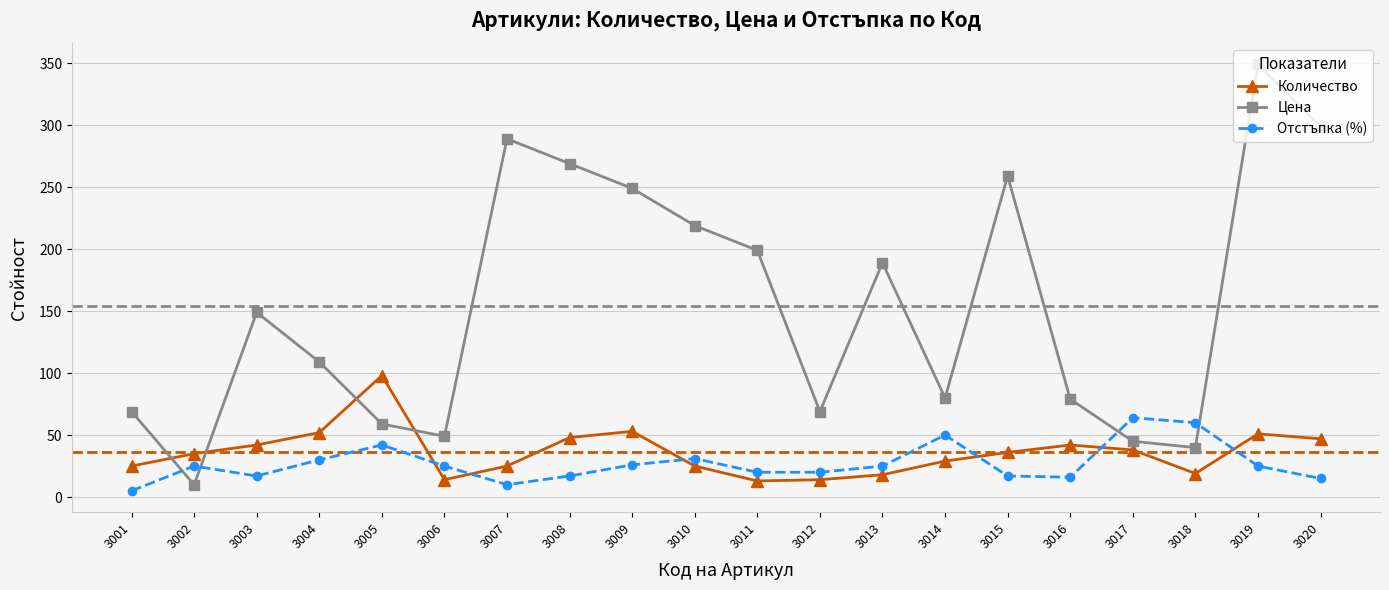

The Цена series shows 104.2 at 3016. True or false?

False